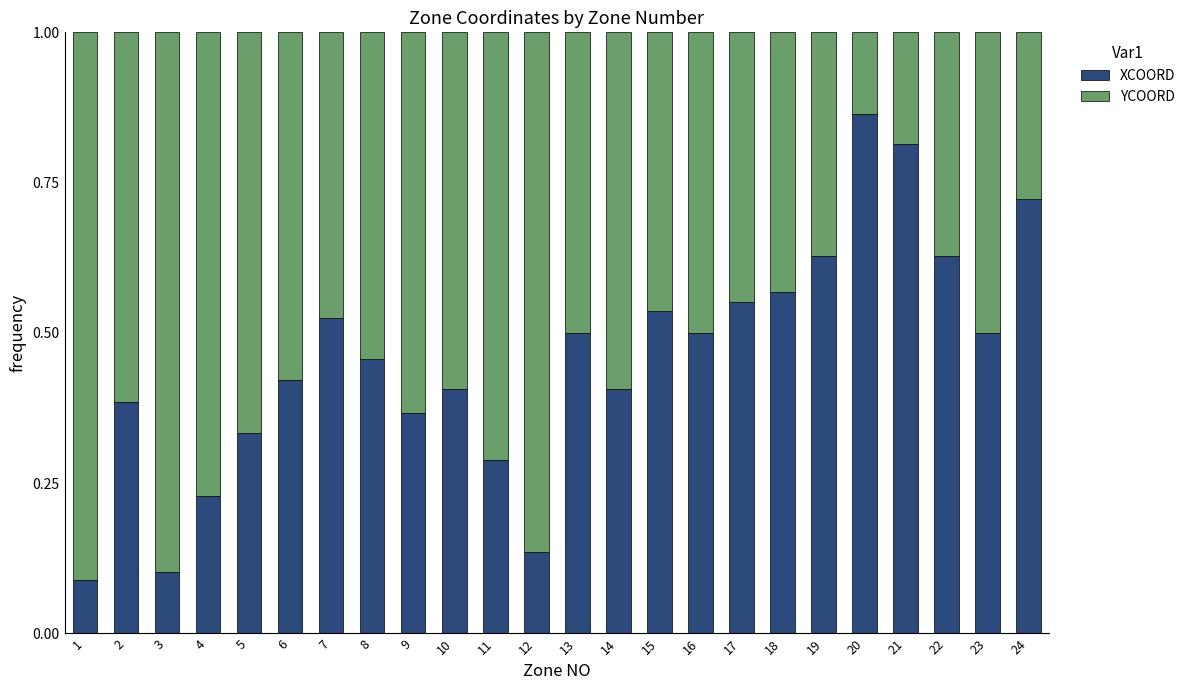

What is the sum of all XCOORD values?

11.0